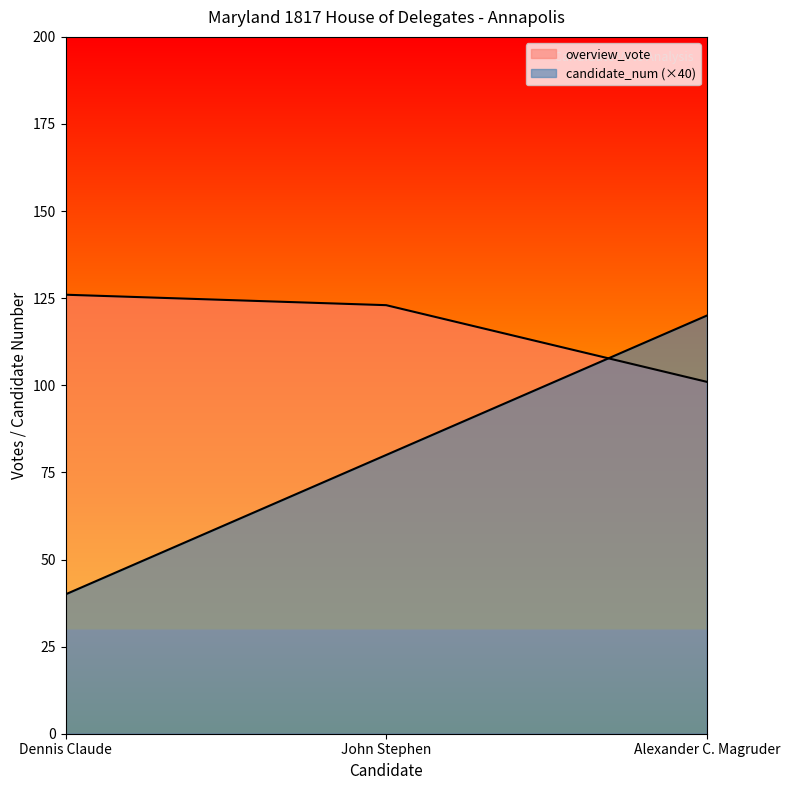

What is the label of the 1st point from the left?

Dennis Claude